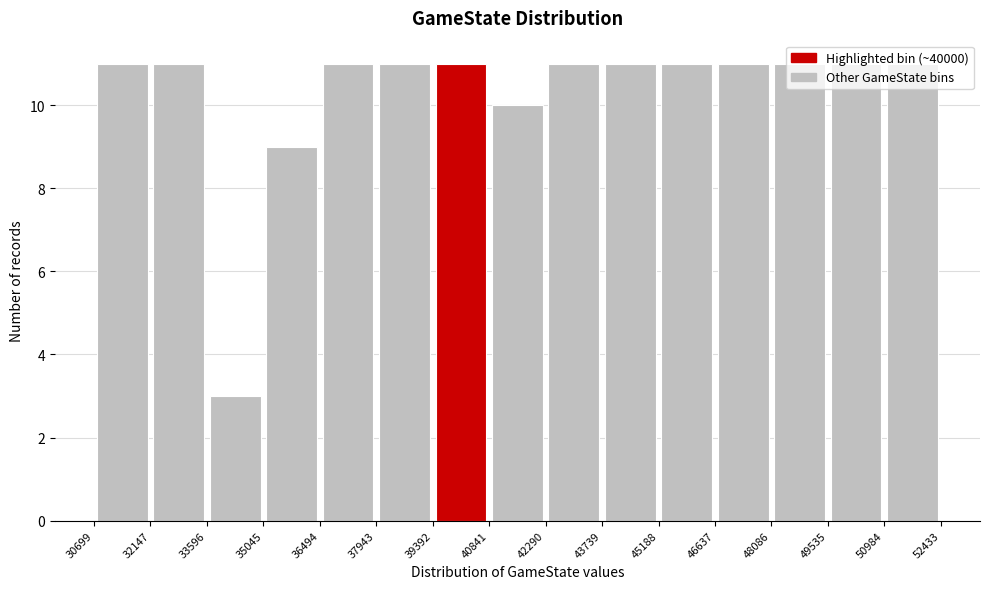

How tall is the bar that spans 45188 to 46637 on the x-axis? The values are not printed on the chart, so give them approximately, as read against the axis.

11